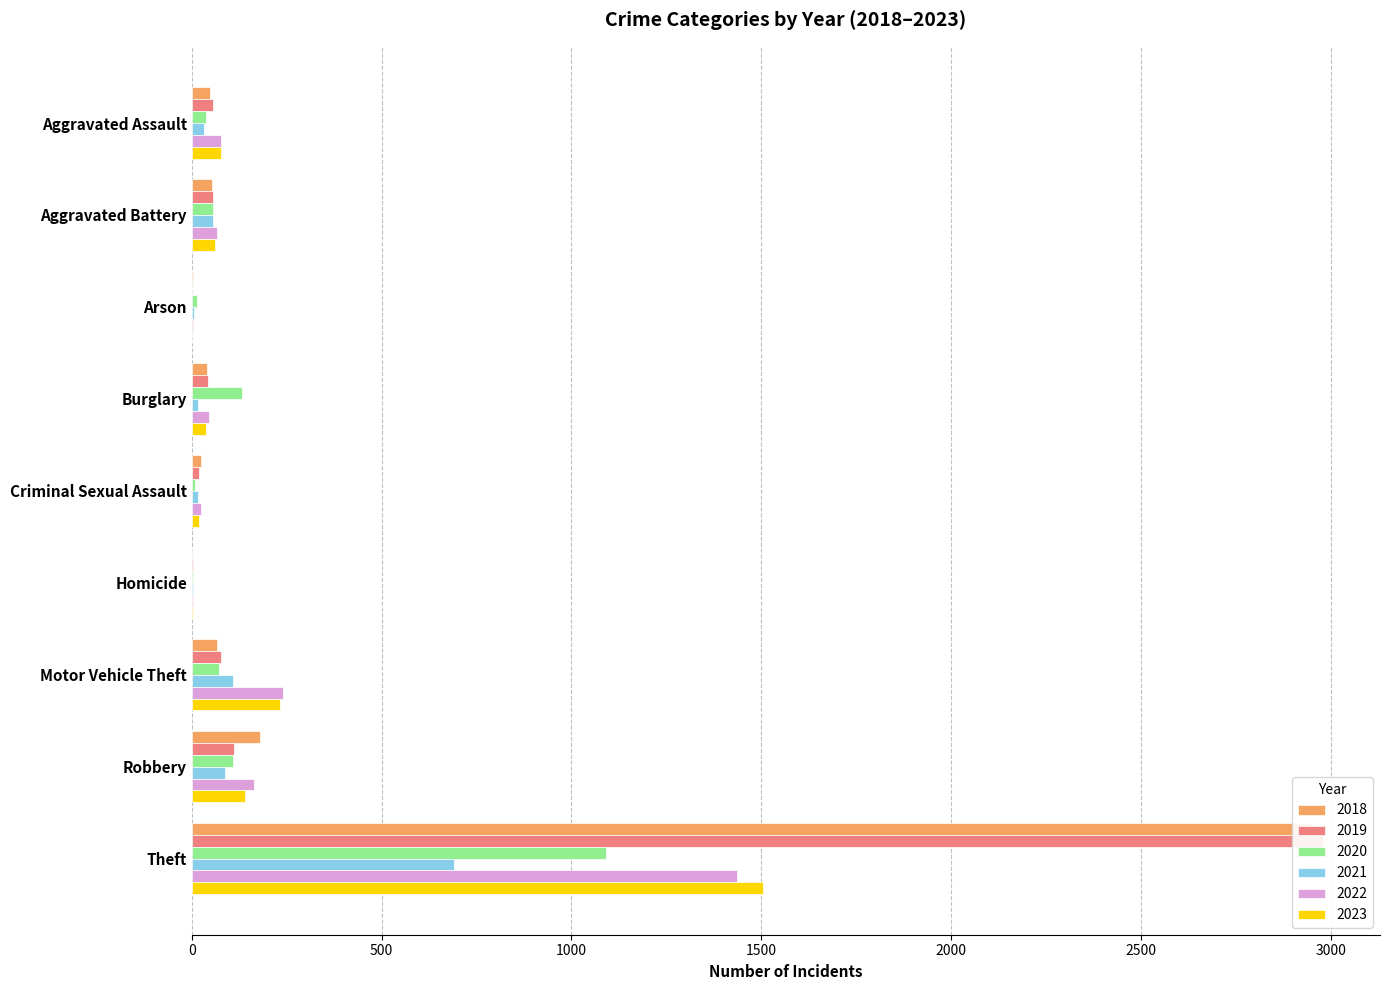

Is it true that 2021 equals 17 at Criminal Sexual Assault?

True